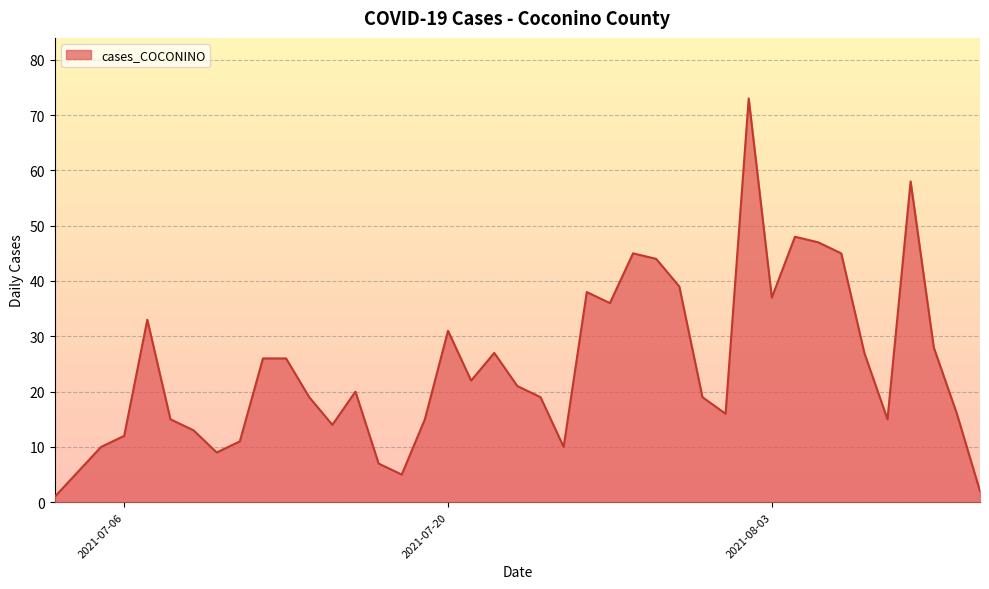

What is the difference between the maximum and minimum values?

72